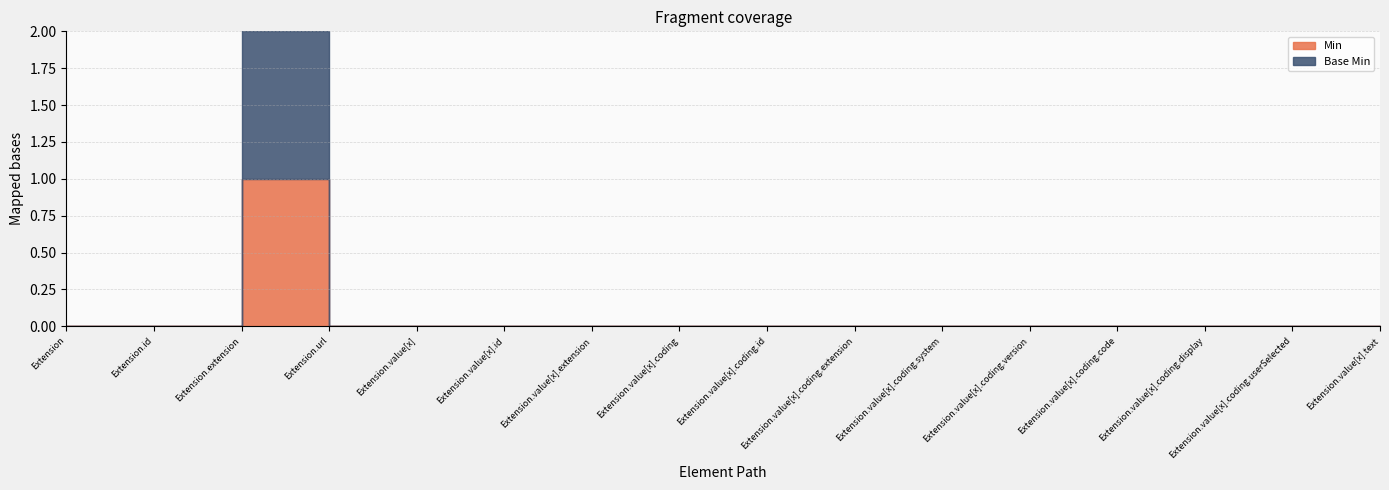

At which label does Base Min reach its minimum?

Extension